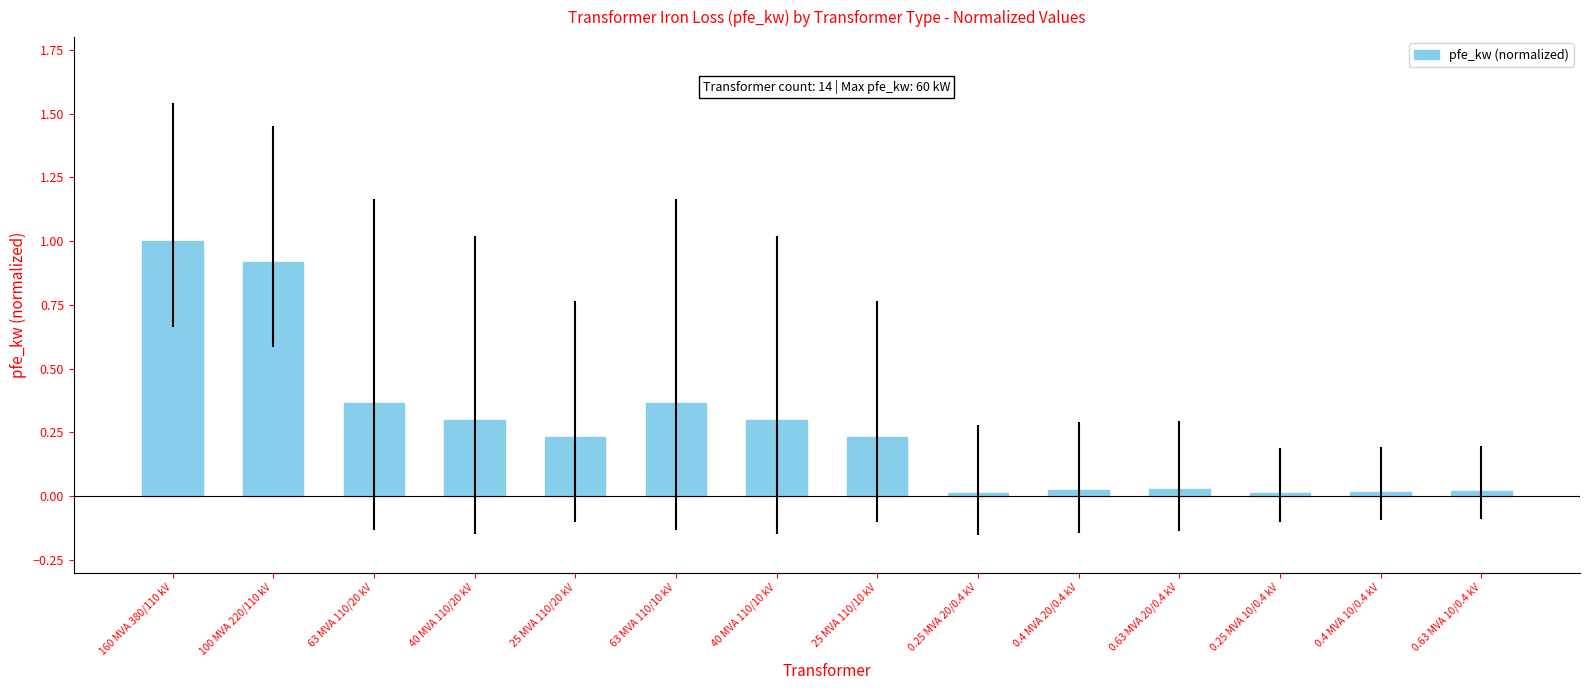

What is the difference between the maximum and minimum values?

1.0